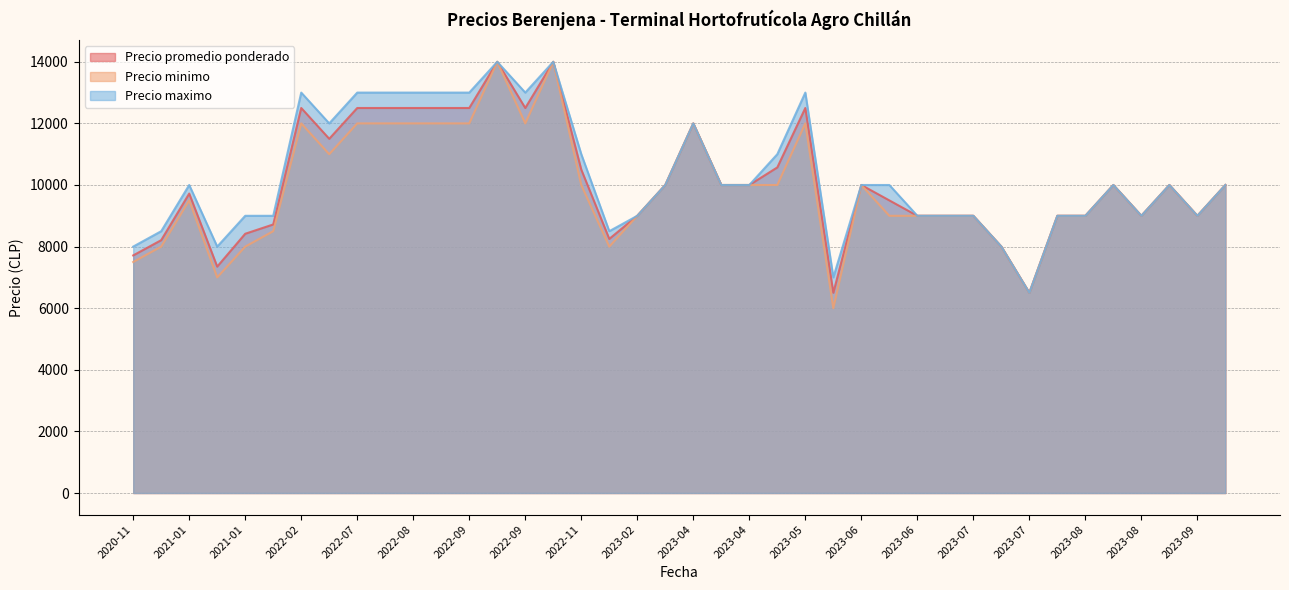

How many data points in Precio minimo are less than 10000?

19